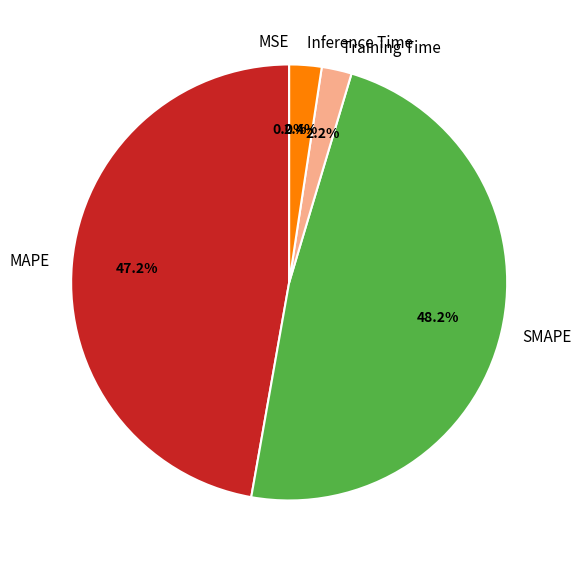

Does any single category account for the majority?

No